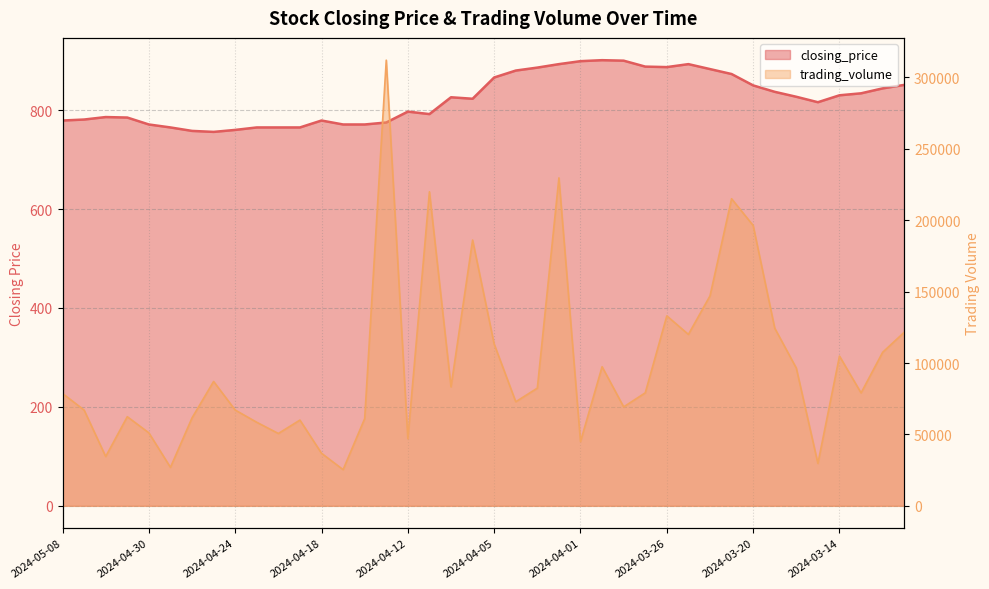

At which category is the sum across all series the highest?

2024-04-15